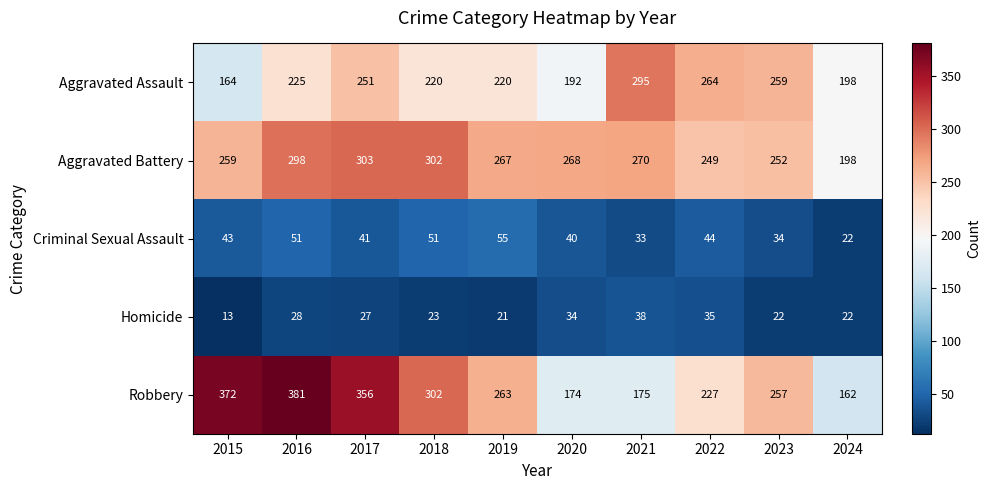

What is the greatest value displayed?

381